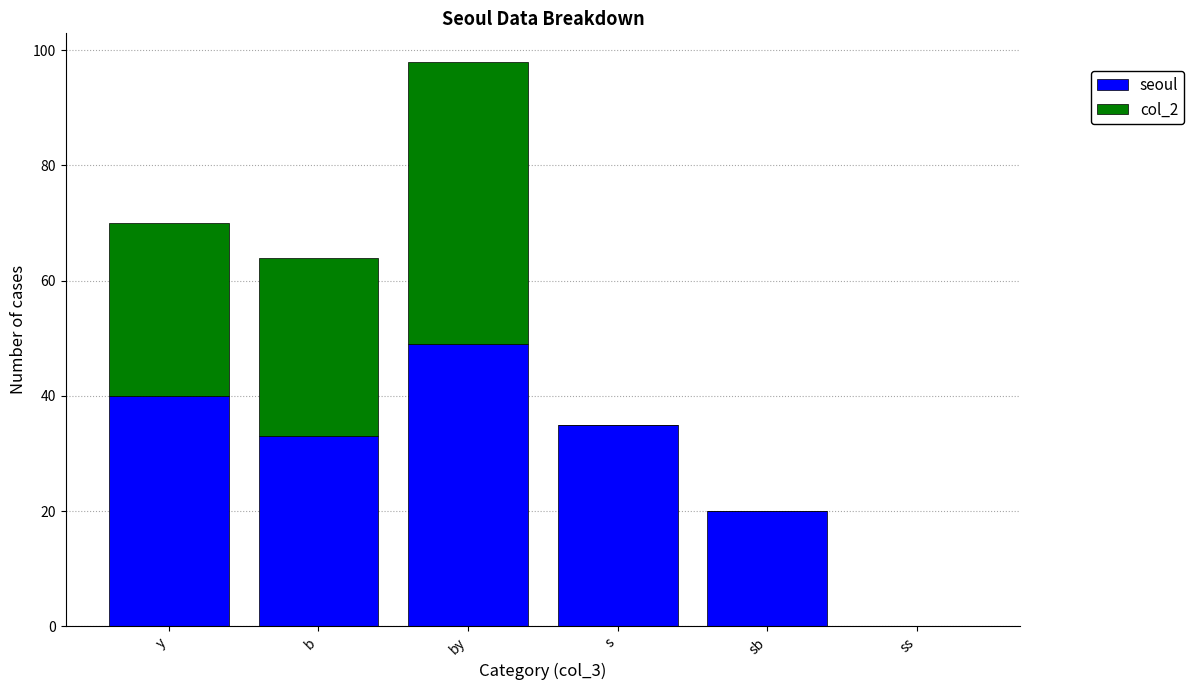

Does the chart contain stacked bars?

Yes